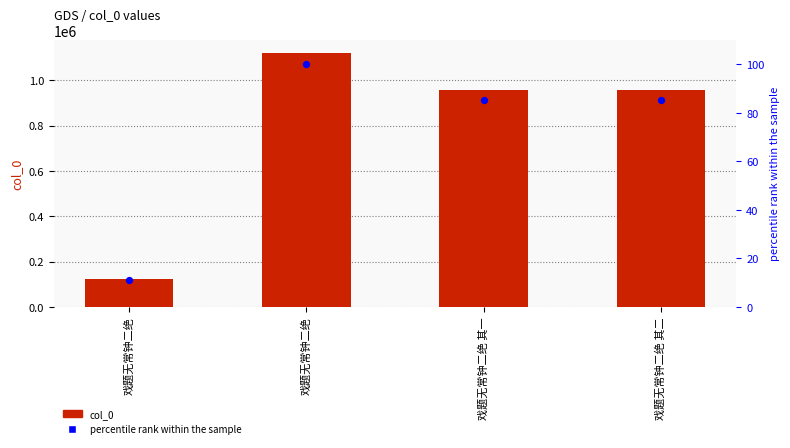

Which series has the widest spread of Y values?

col_0